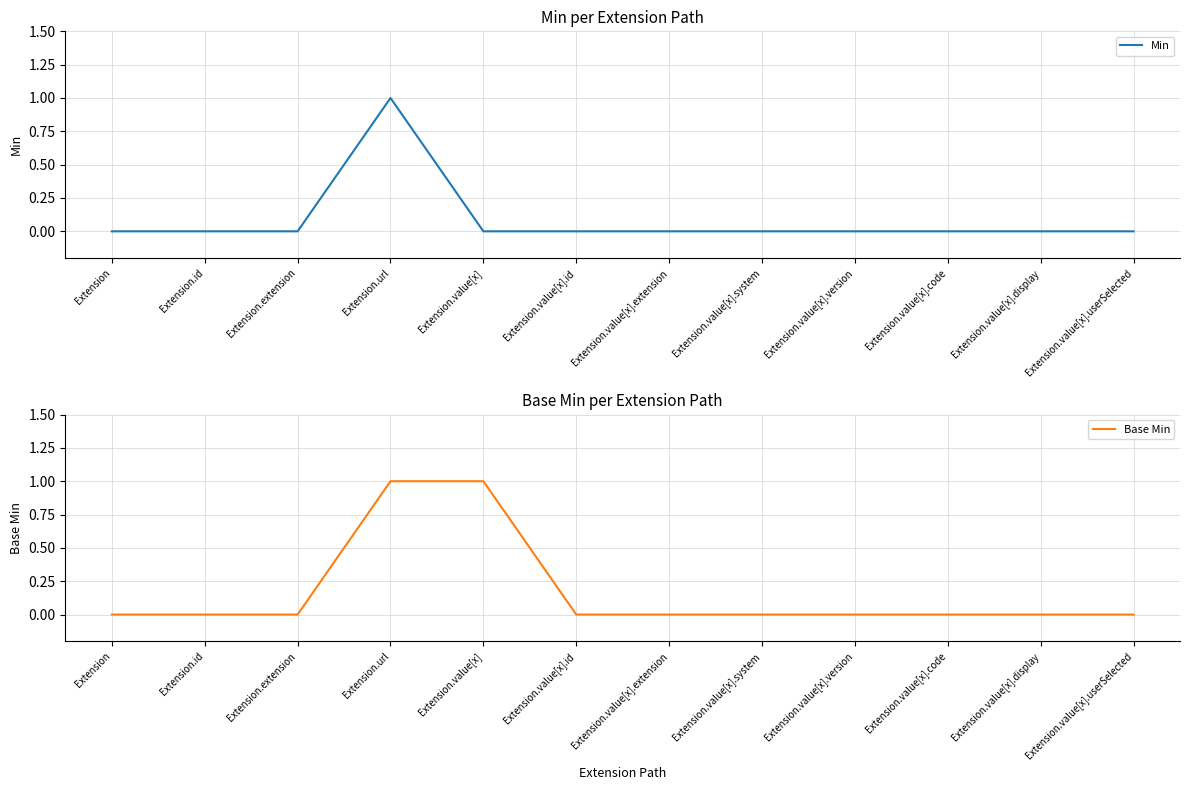

Rank the series by their average value, from highest to lowest.

Base Min, Min